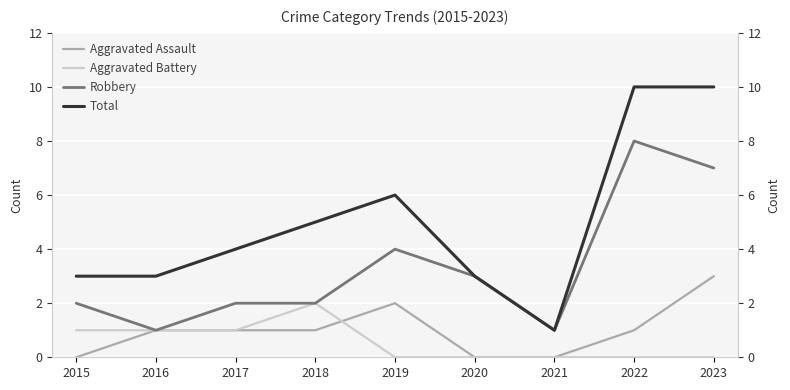

Between 2020 and 2016, which is larger?

2016